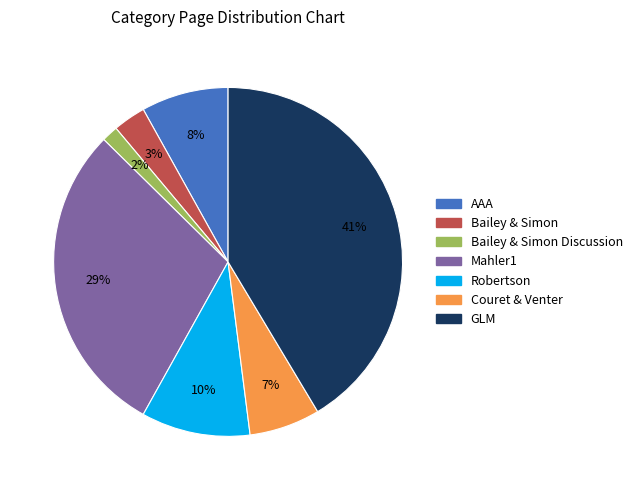

Do Mahler1 and Couret & Venter together represent more than half of the pie?

No